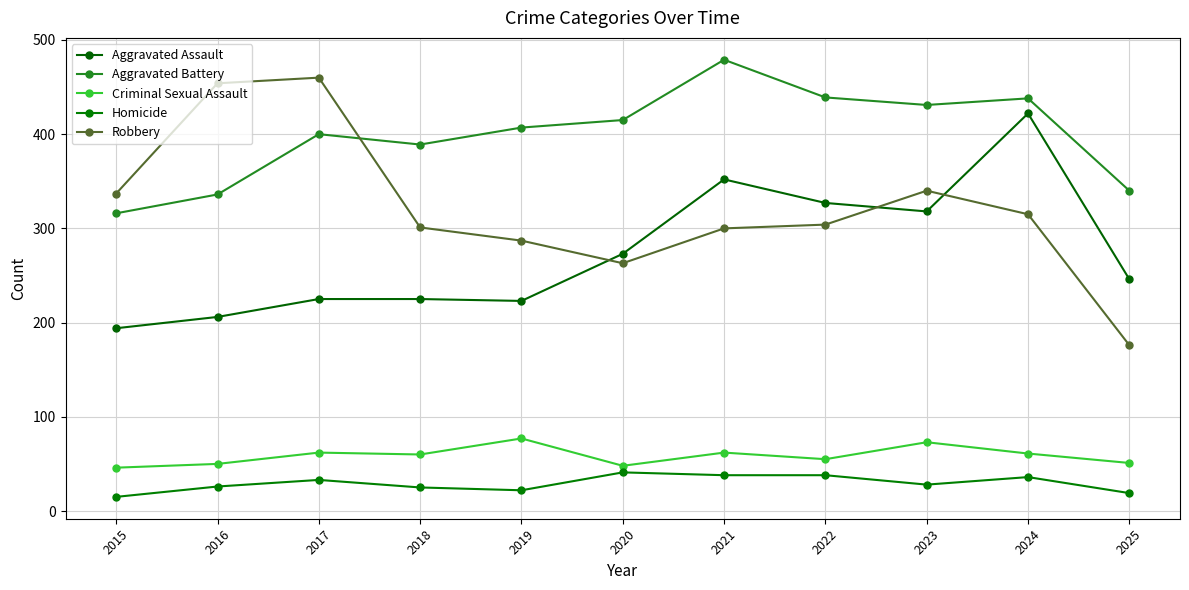

How many series are shown in this chart?

5